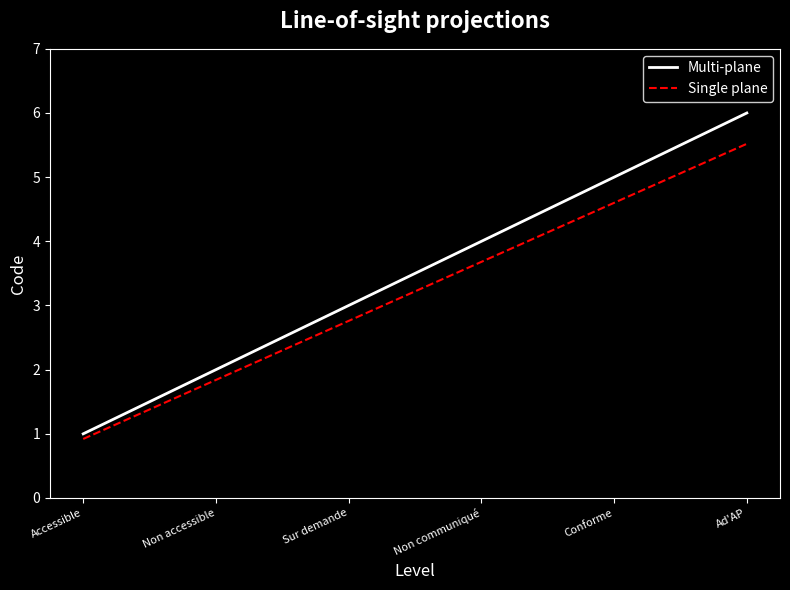

What is the spread (max minus min) of values at Ad'AP?

0.5